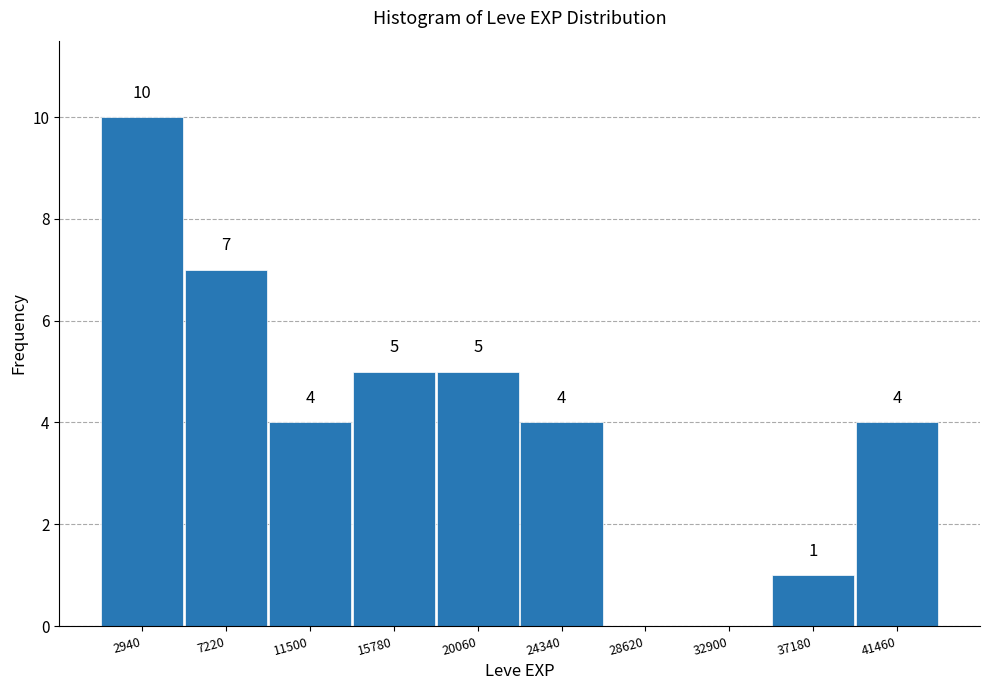

Over which range of the x-axis is the bar tallest?

1000 to 5000